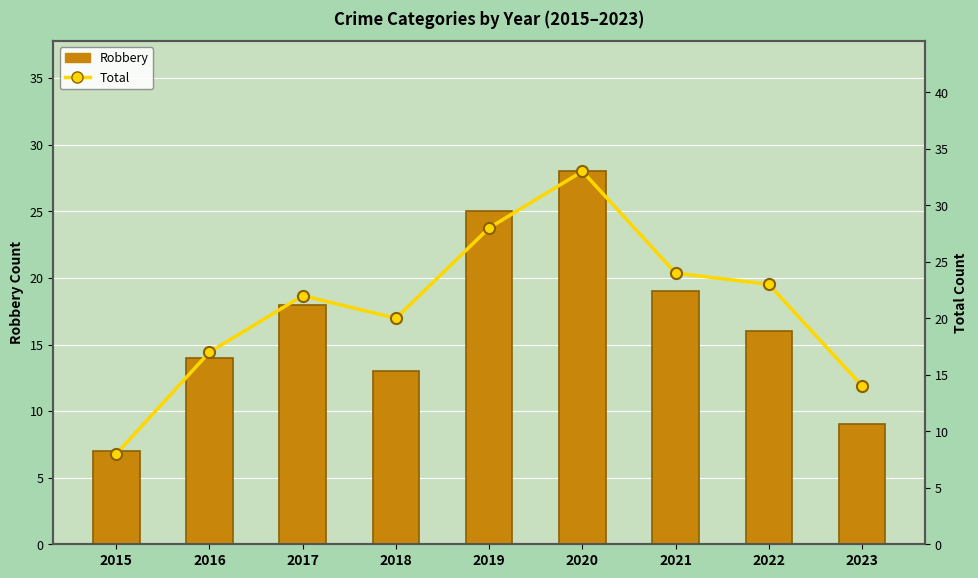

What is the maximum value for Robbery?

28